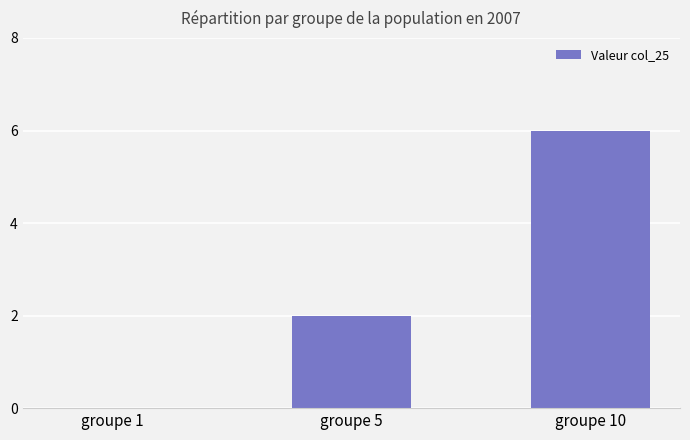

How many values are between 0 and 6?

3